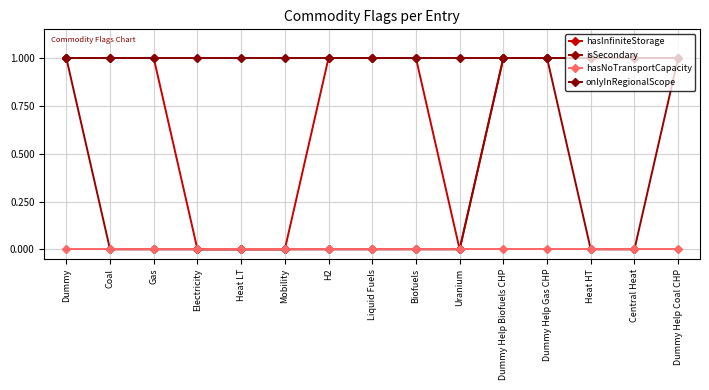

What is the maximum value shown in the chart?

1